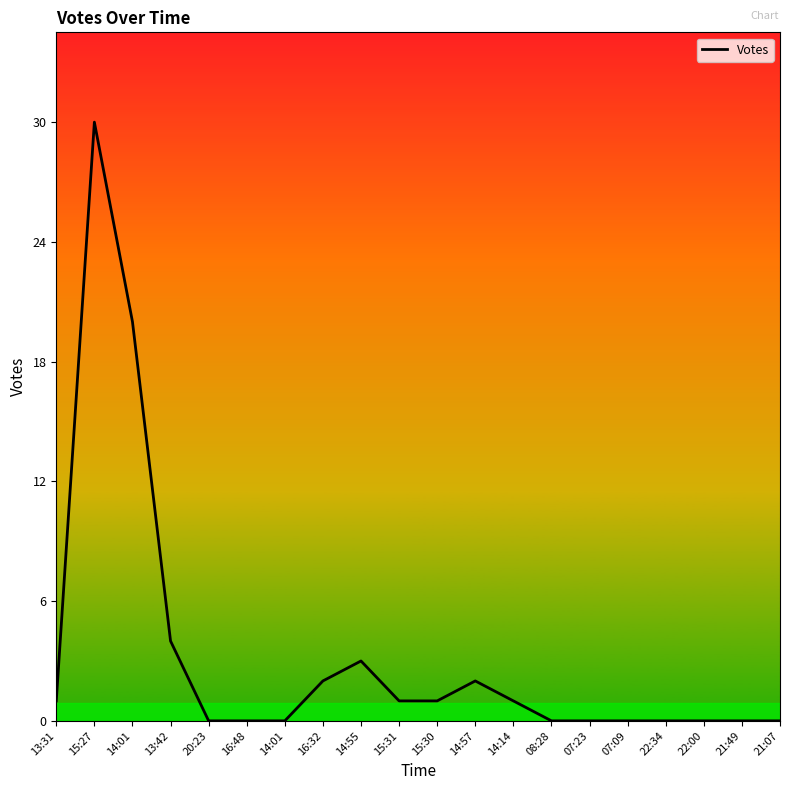

What is the sum of all values?

65